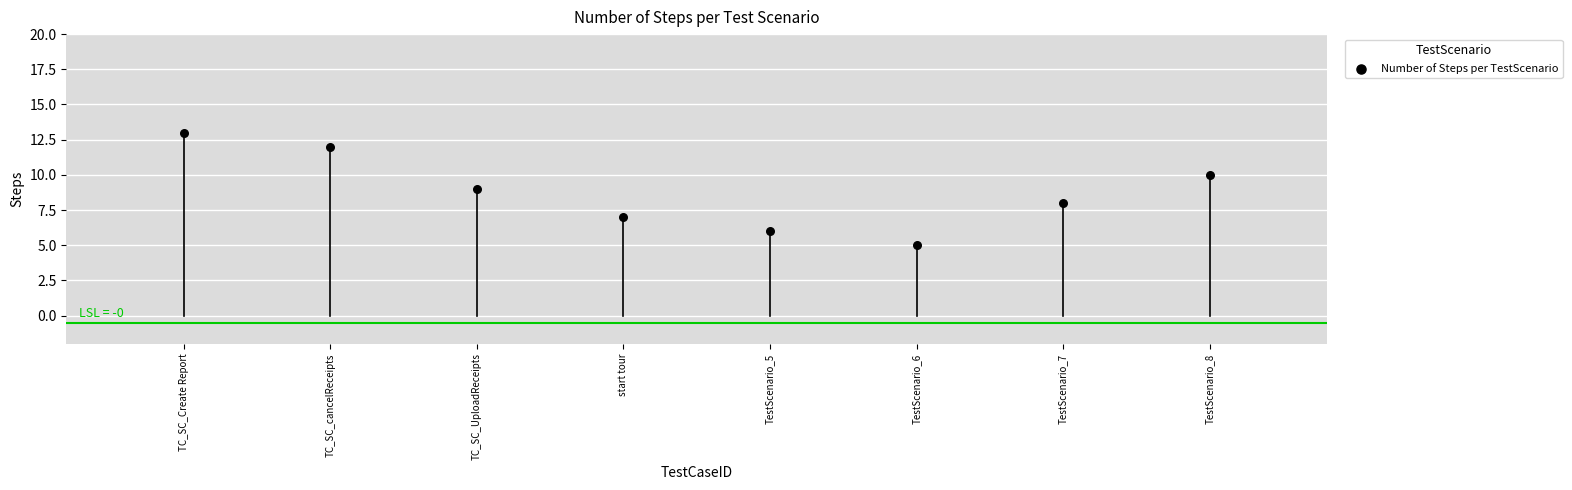

What is the average Y value?

9